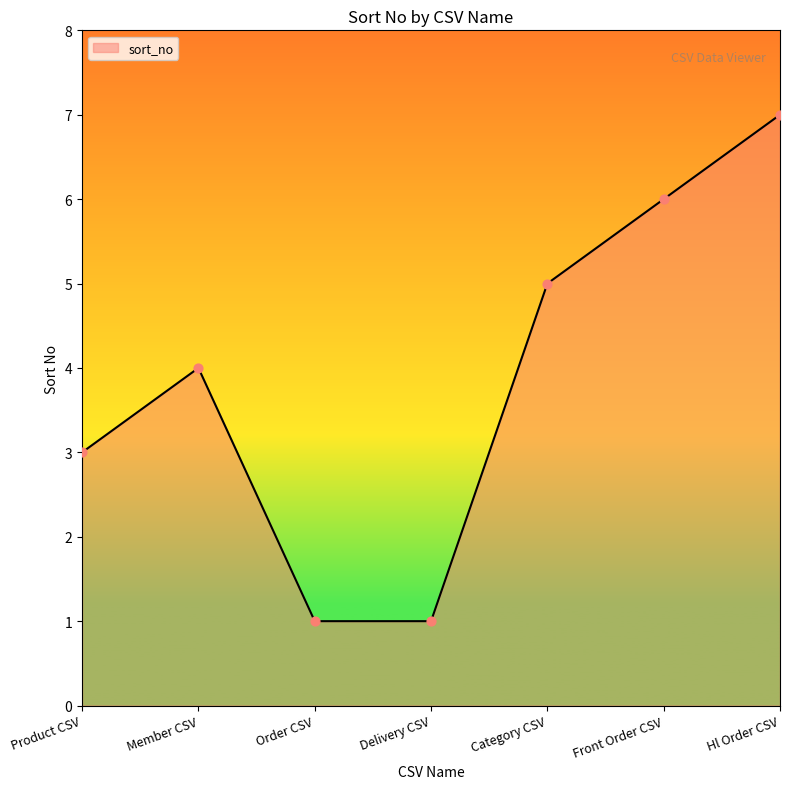

Approximately how many times larger is the value at Member CSV compared to Front Order CSV?

0.7